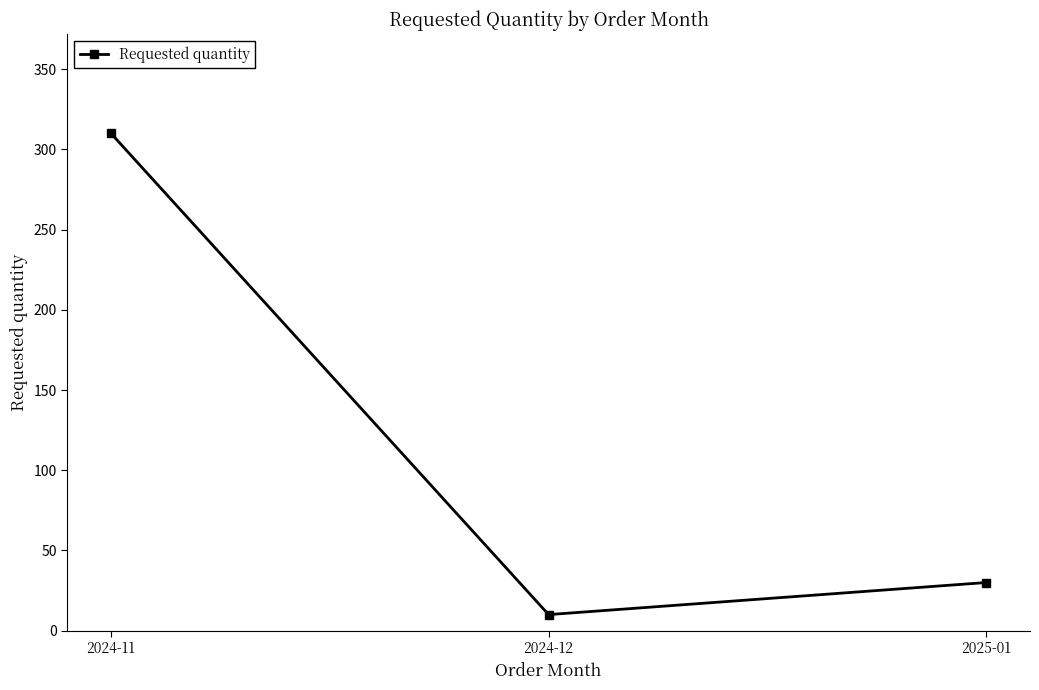

Which category has the highest value across all series?

2024-11